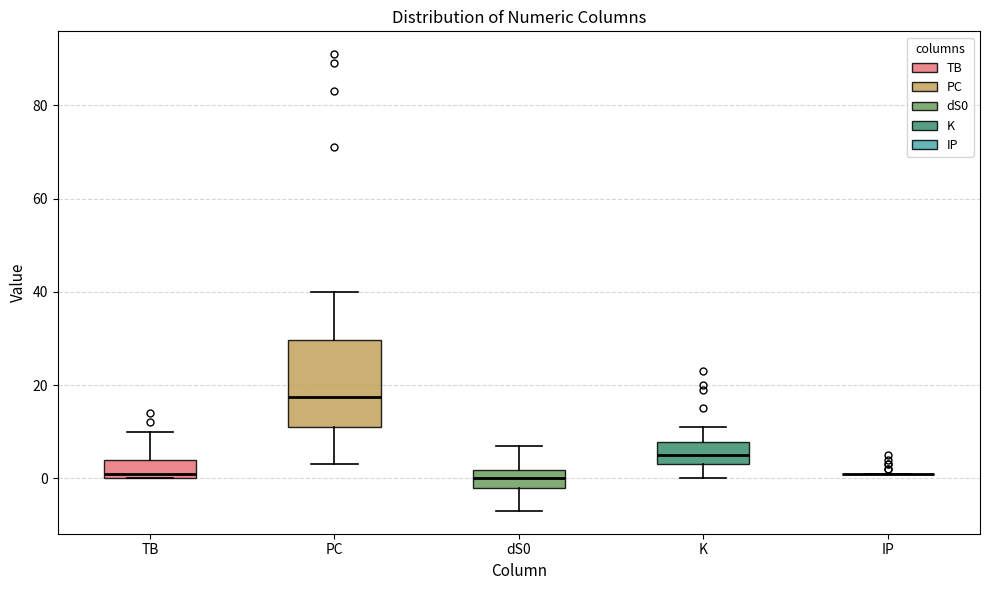

Reading left to right, transcribe this box plot: for each box, give where its median line is, the range the box spans, and where its two whiskers end, as read against the y-axis. The values are not printed on the chart, so give them approximately, as read against the axis.

TB: median 2, box 0 to 4, whiskers 0 to 10
PC: median 18, box 12 to 30, whiskers 4 to 40
dS0: median 0, box -2 to 2, whiskers -6 to 8
K: median 6, box 4 to 8, whiskers 0 to 12
IP: box collapsed to a line at 2, whiskers 2 to 2